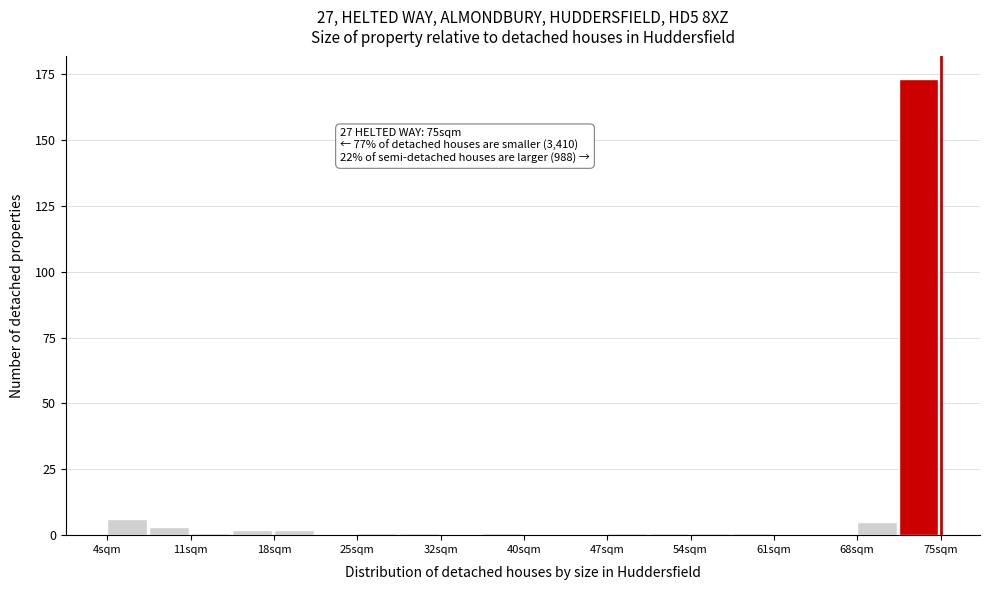

Read against the x-axis, roughly where is the centre of the tallest bar?

73